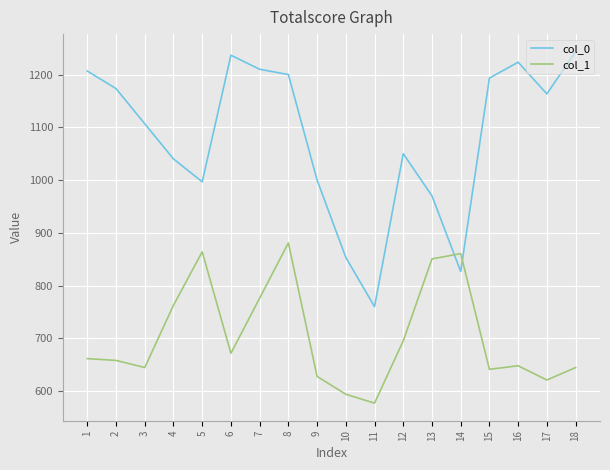

What are all the series names shown in the legend?

col_0, col_1